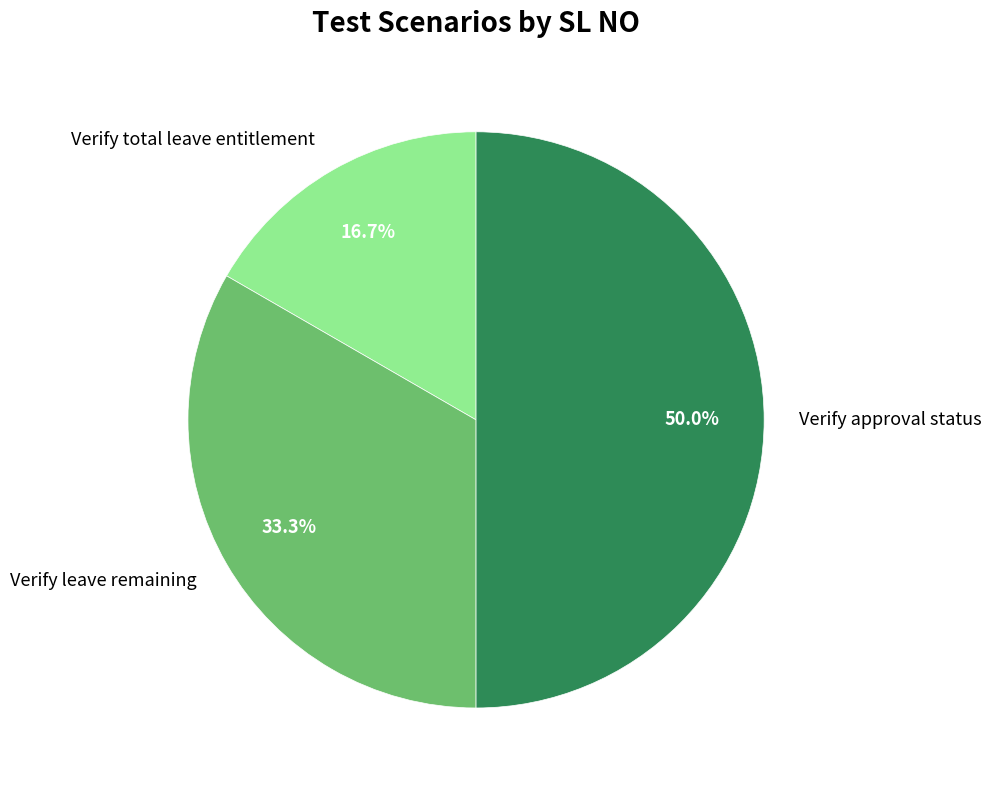

Combined, do Verify approval status and Verify leave remaining account for over 50%?

Yes